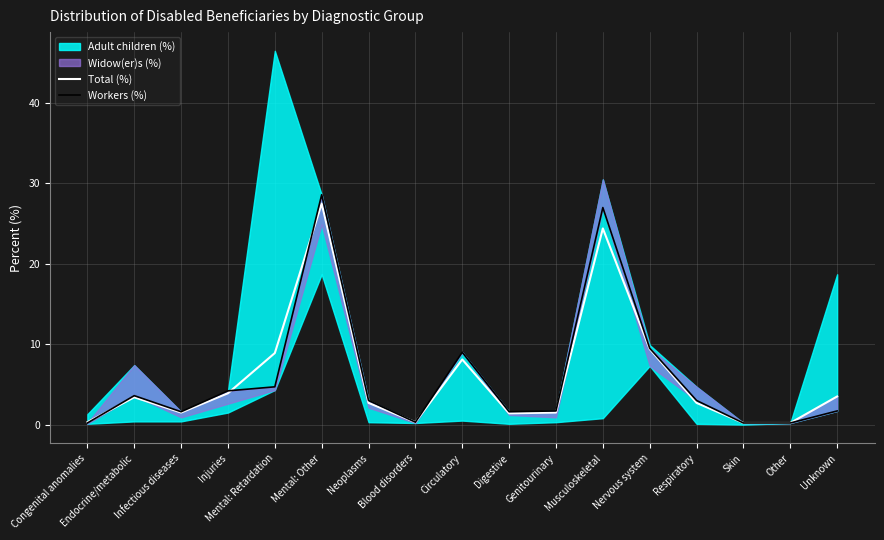

Where do Workers (%) and Total (%) first cross each other?

Congenital anomalies and Endocrine/metabolic